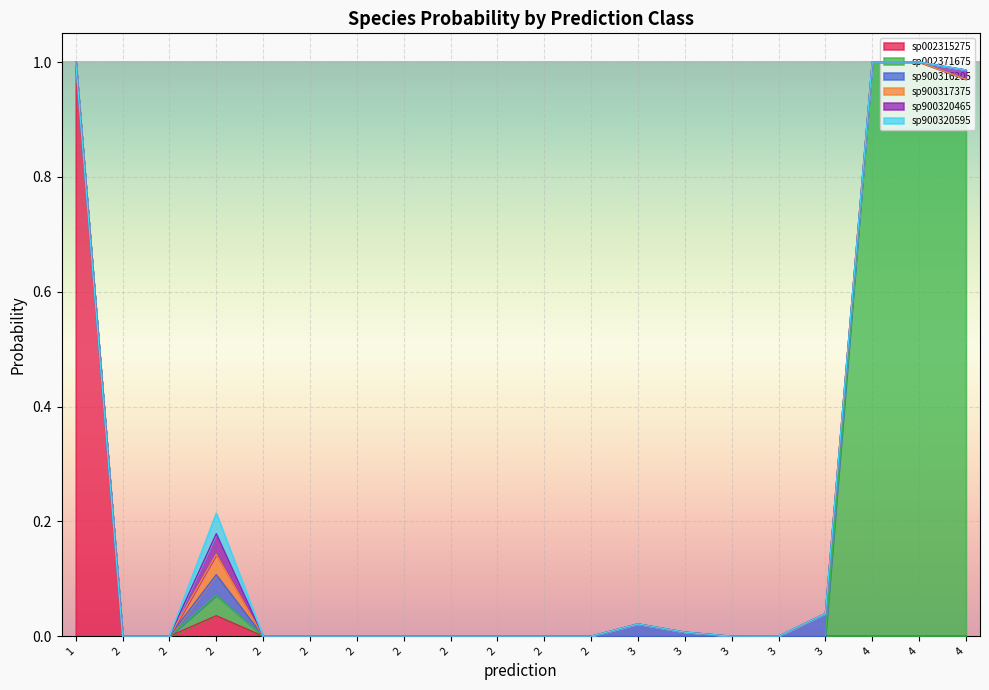

In s__UBA1777 sp900320595, how many points are higher than both neighbors (excluding endpoints)?

4